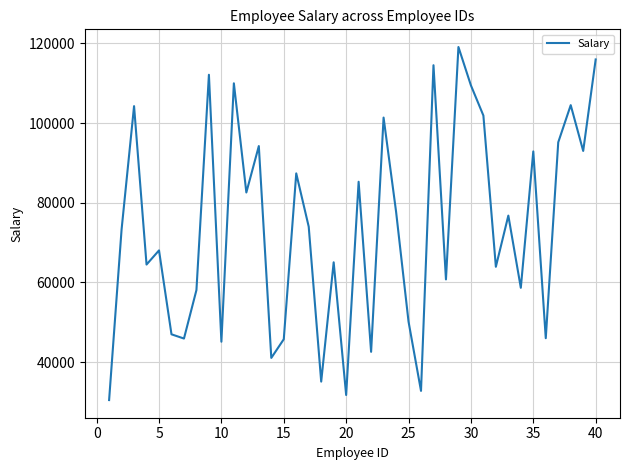

What is the greatest value displayed?

119099